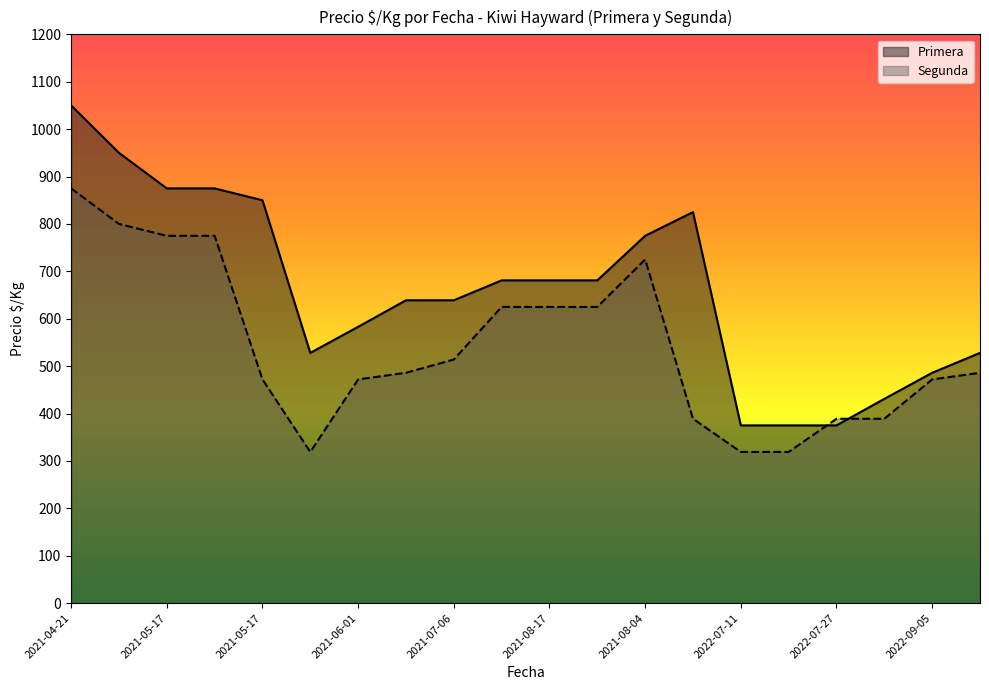

What is the difference between the maximum and minimum values in the Segunda series?

556